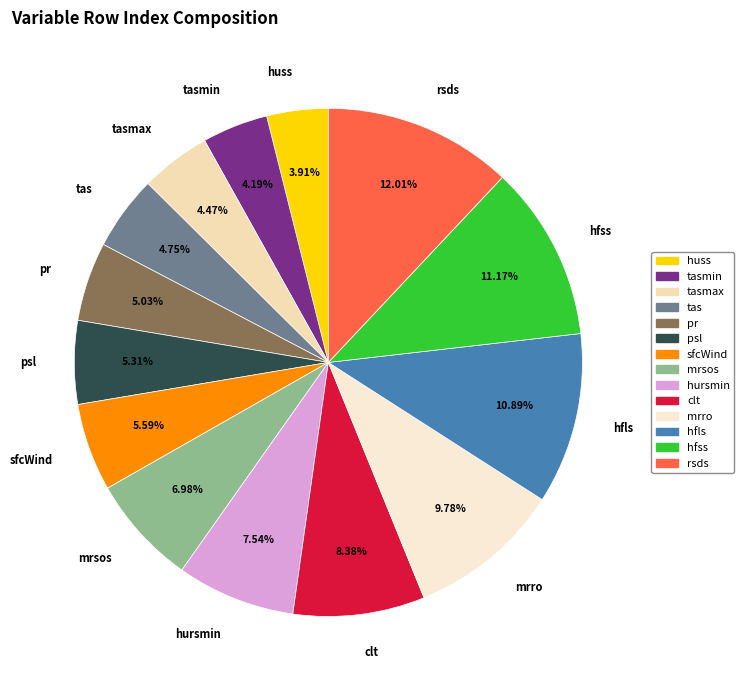

How many slices are in this pie chart?

14